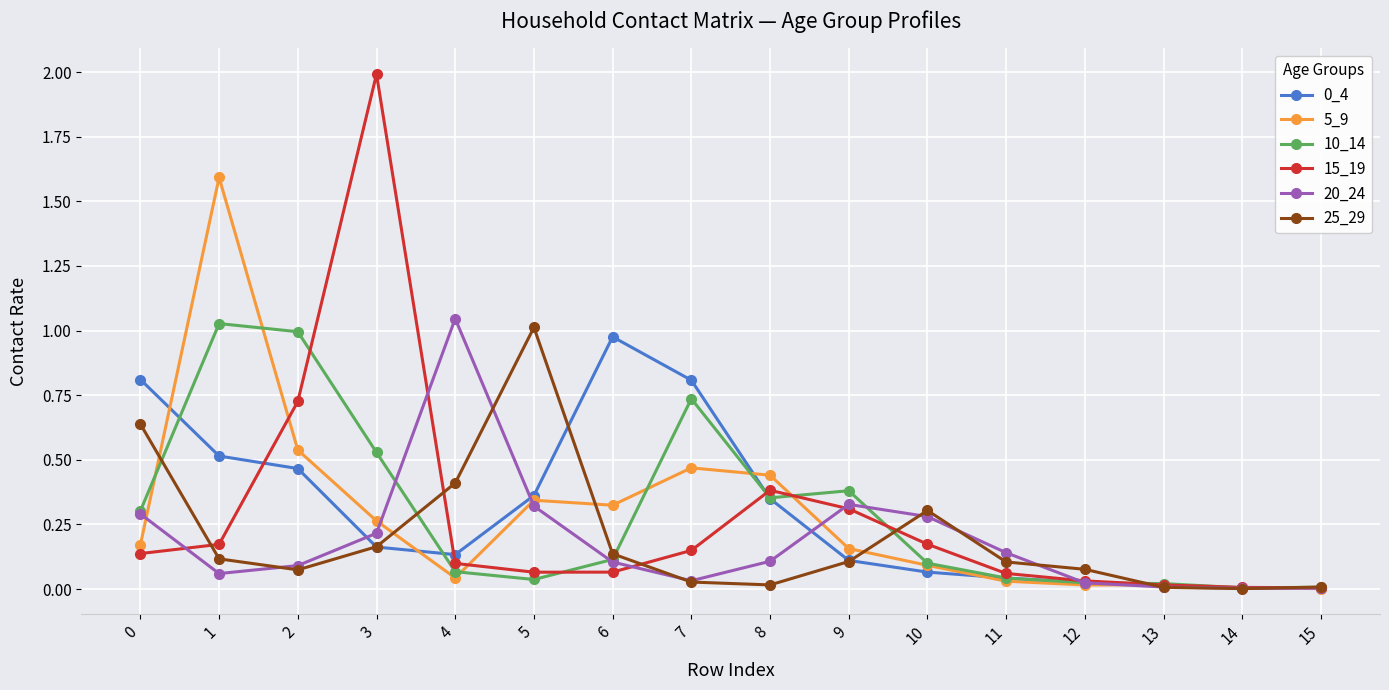

True or false: 25_29 has more than 1 interior local peaks.

True